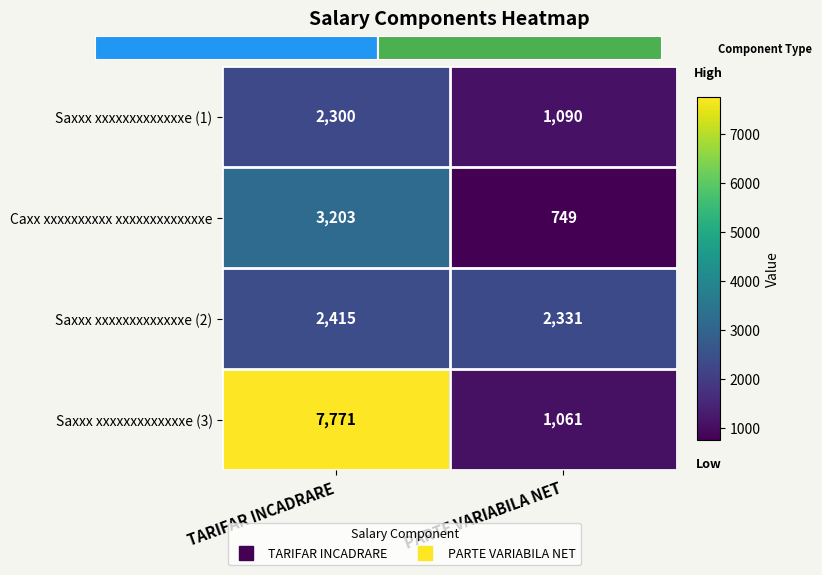

The value of Saxxx xxxxxxxxxxxxxe (1) at PARTE VARIABILA NET is 1802. True or false?

False